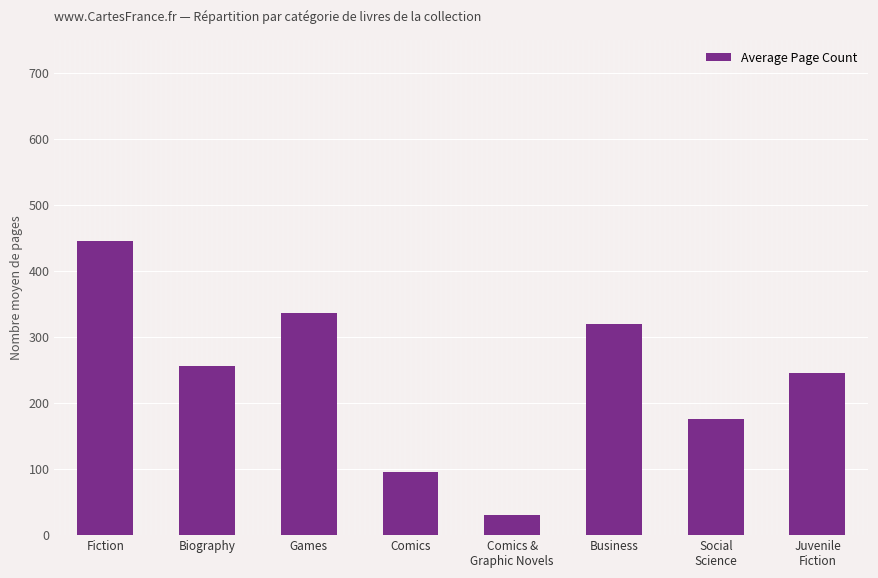

Rank the categories by value from highest to lowest.

Fiction, Games, Business, Biography, Juvenile
Fiction, Social
Science, Comics, Comics &
Graphic Novels